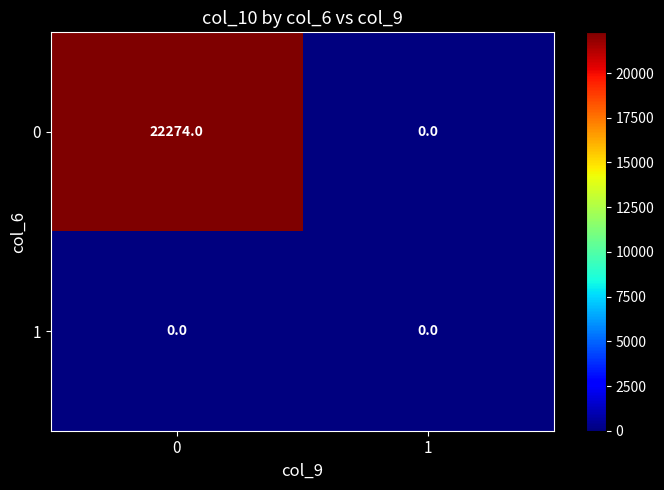

List the series in order of their overall mean, highest first.

0, 1